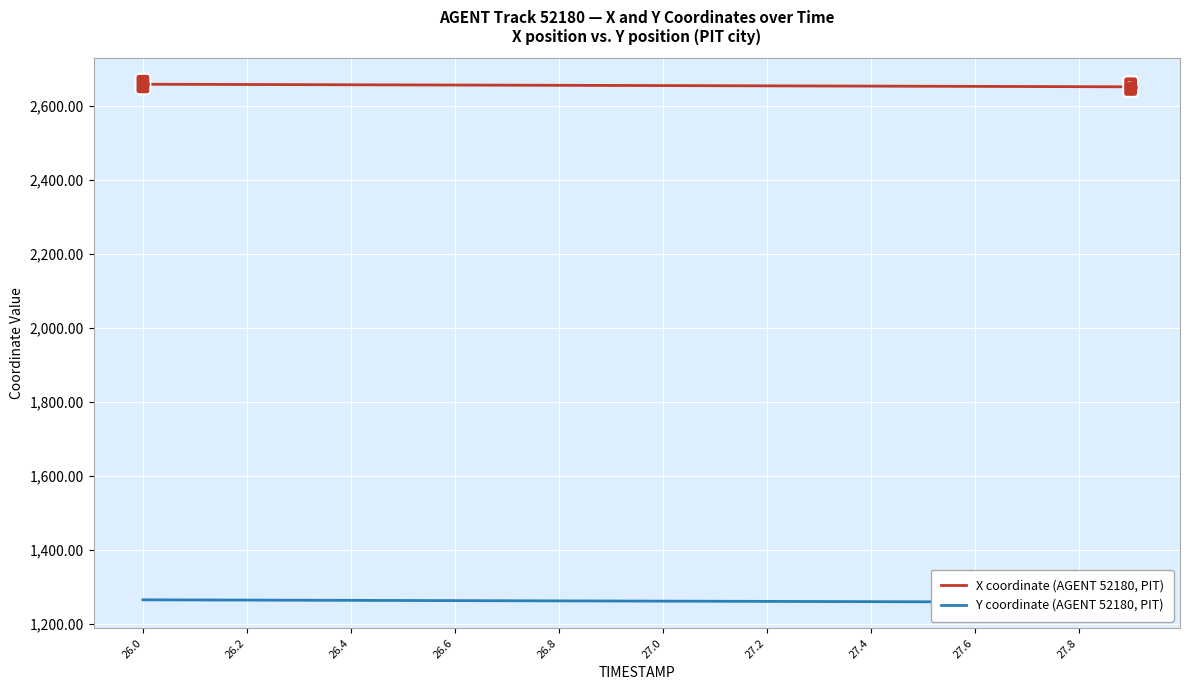

List the series in order of their overall mean, lowest first.

Y coordinate (AGENT 52180, PIT), X coordinate (AGENT 52180, PIT)